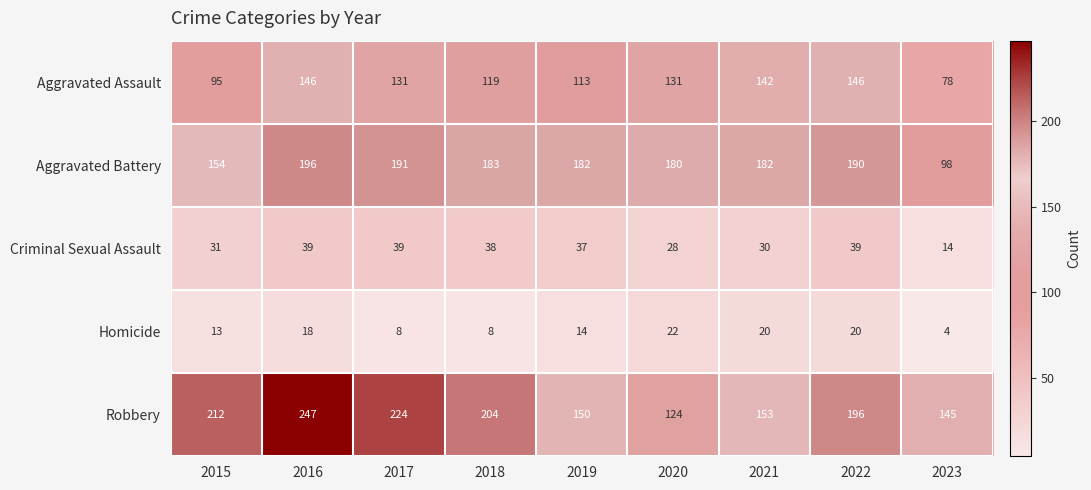

What is the smallest value displayed?

4